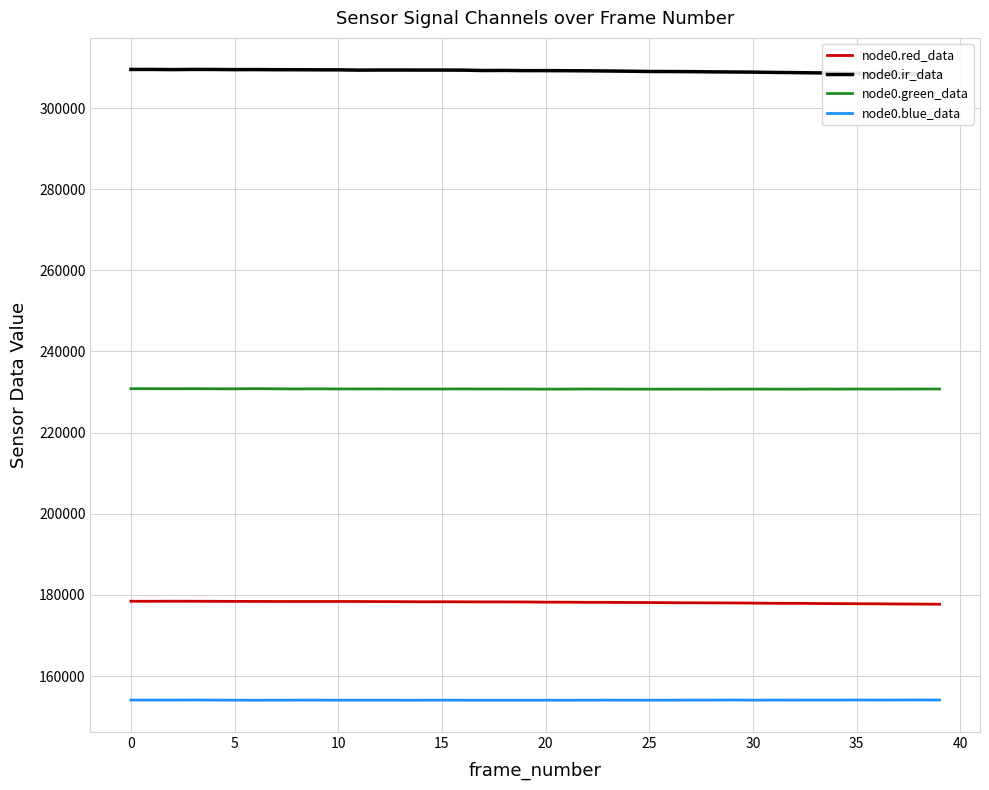

What are all the series names shown in the legend?

node0.red_data, node0.ir_data, node0.green_data, node0.blue_data